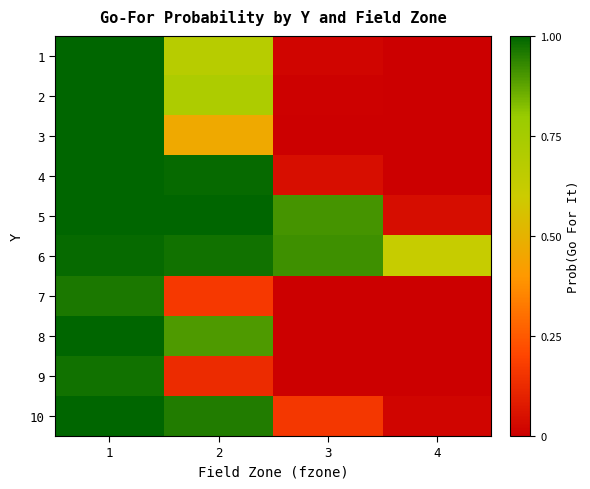

Rank the series by their maximum value, from highest to lowest.

4, 5, 8, 10, 1, 2, 3, 6, 9, 7